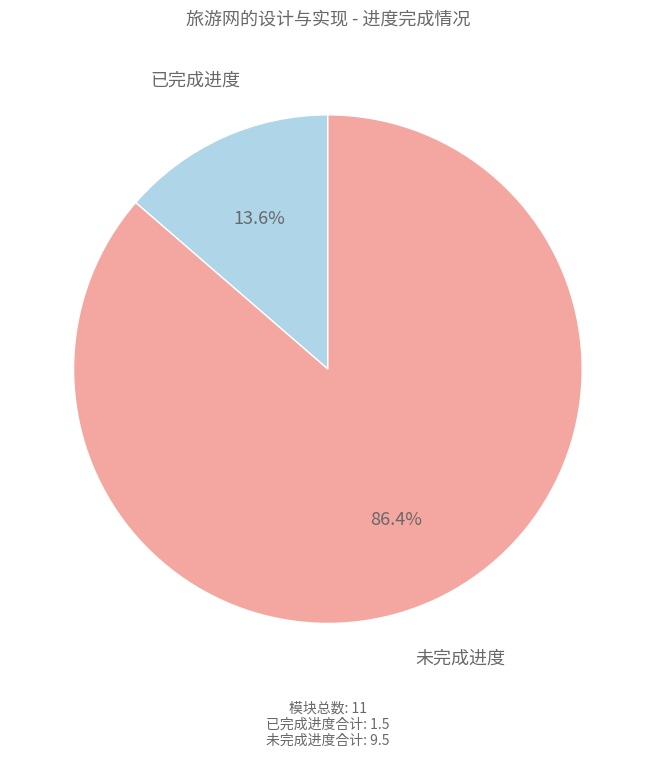

How many slices are in this pie chart?

2